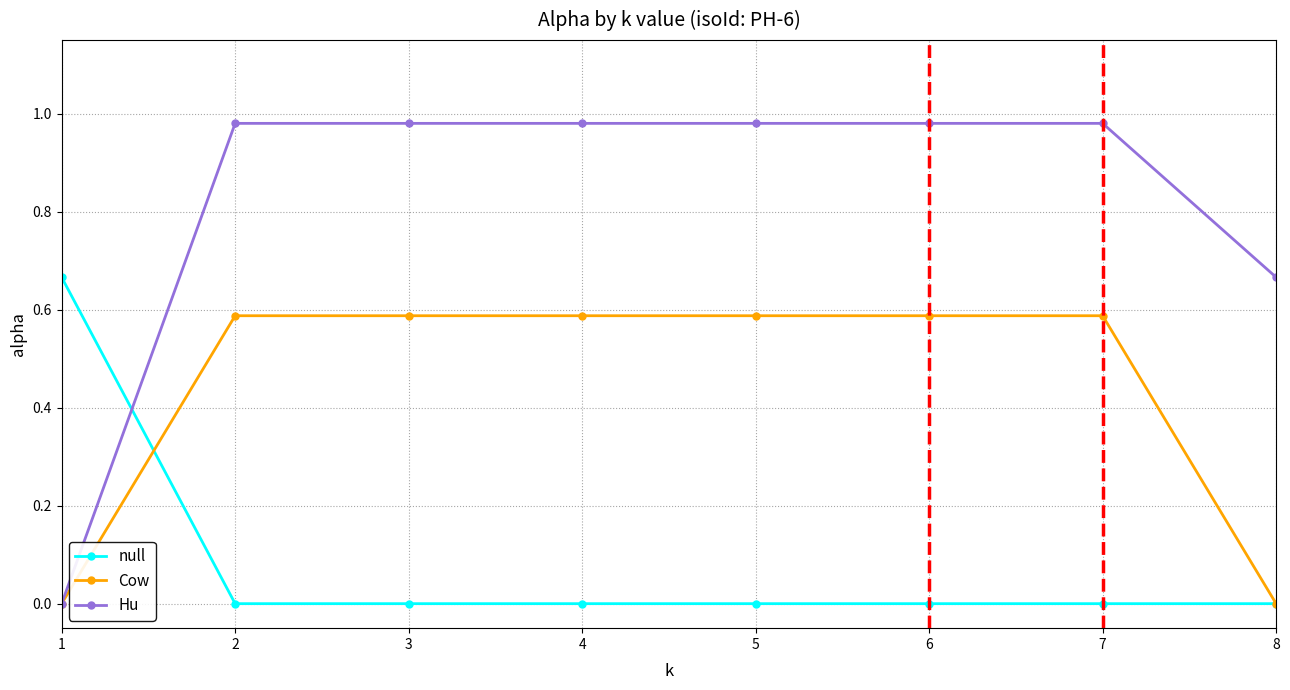

List the series in order of their peak value, lowest first.

Cow, null, Hu